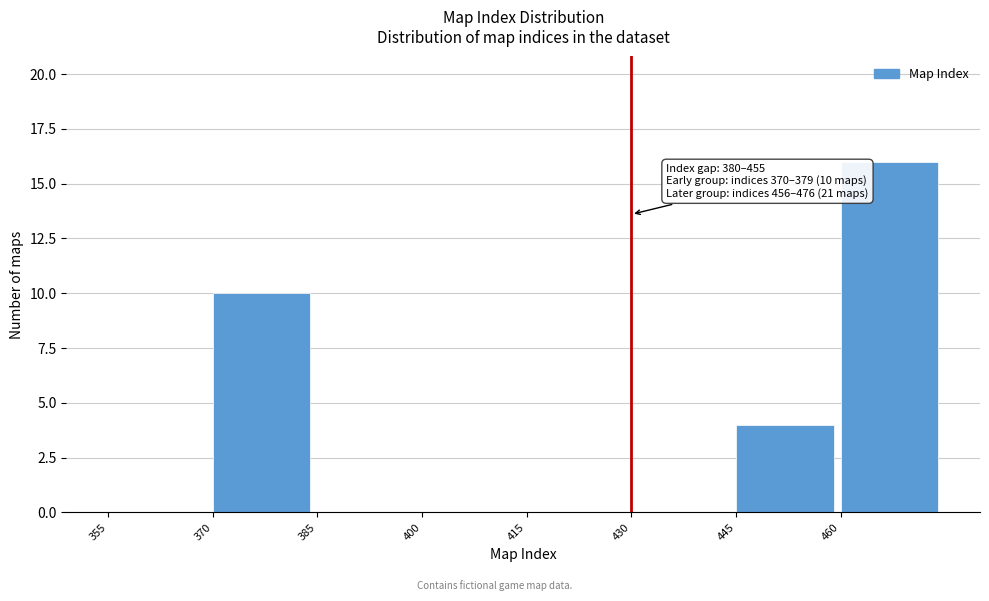

Over which range of the x-axis is the bar tallest?

460 to 475